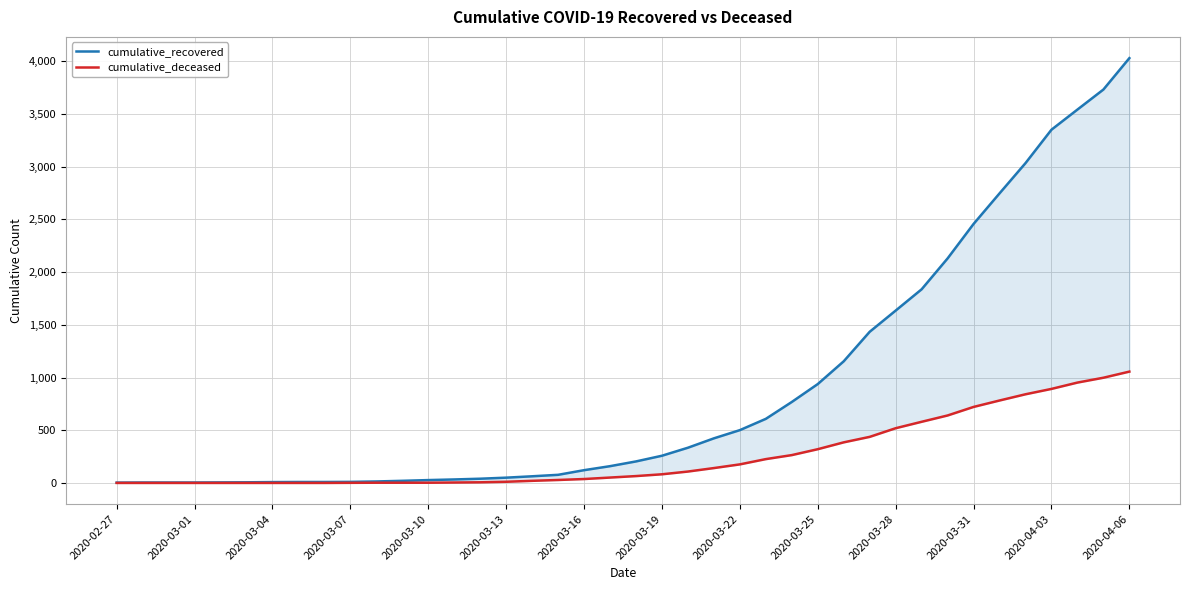

What position from the left is 2020-03-13?

16